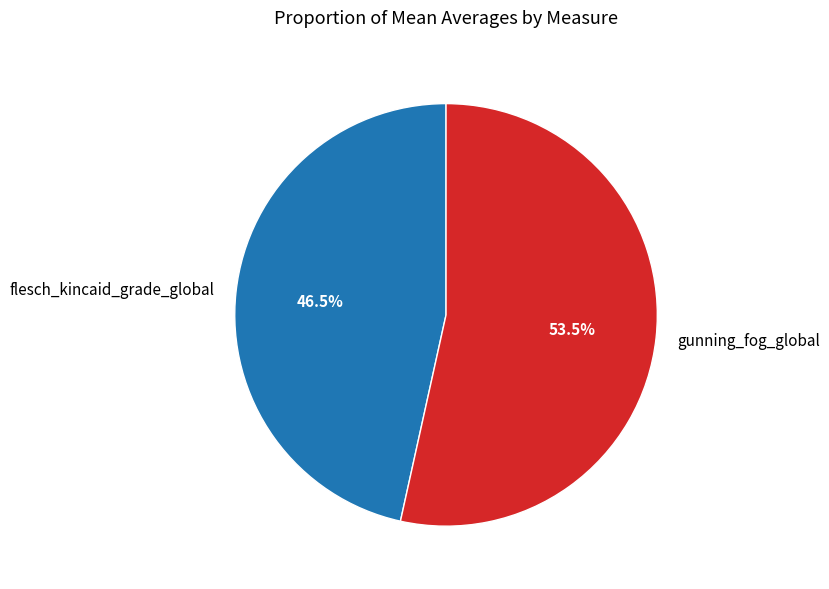

Combined, what portion of the pie is gunning_fog_global and flesch_kincaid_grade_global?

100.0%